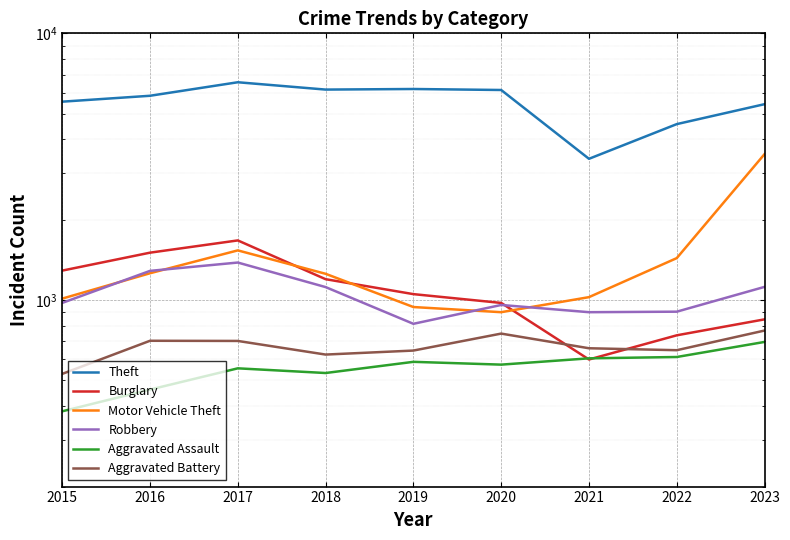

At how many categories does at least one series exceed 2586?

9